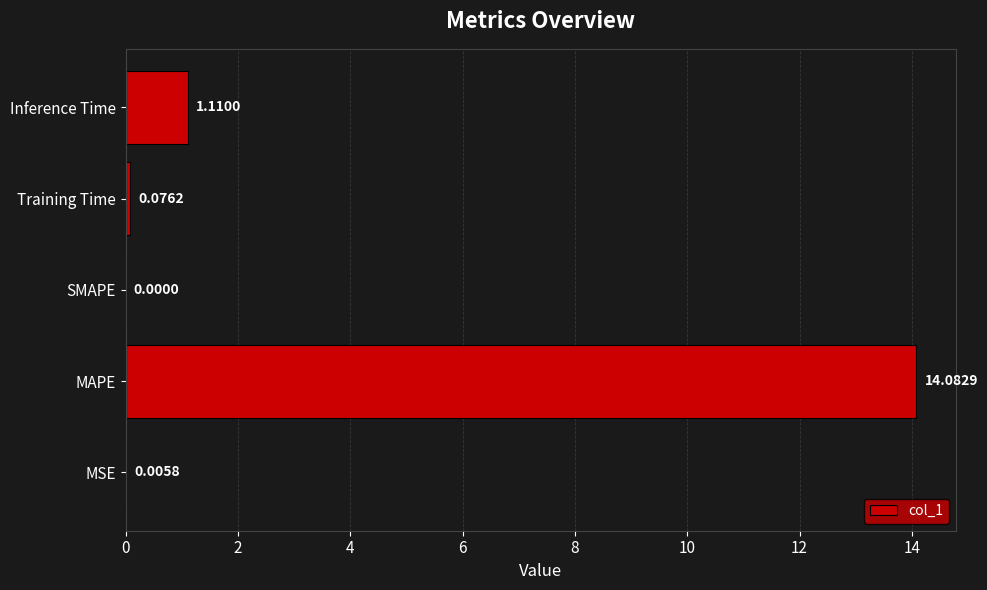

What is the change in value from SMAPE to Inference Time?

+1.1